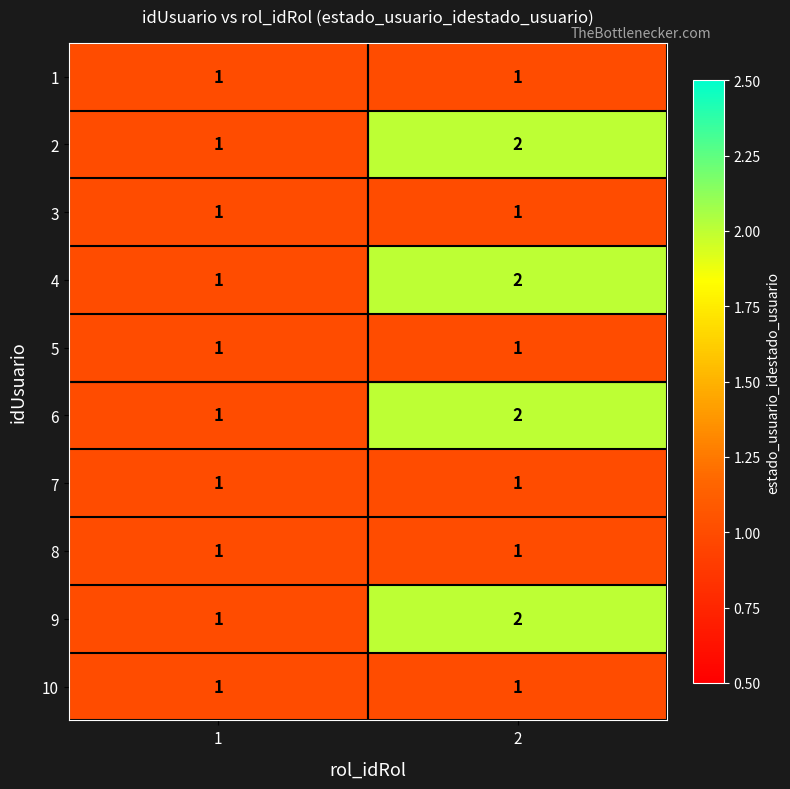

Reading left to right, list all the values displayed in this chart.

1: 1=1	2=1
2: 1=1	2=2
3: 1=1	2=1
4: 1=1	2=2
5: 1=1	2=1
6: 1=1	2=2
7: 1=1	2=1
8: 1=1	2=1
9: 1=1	2=2
10: 1=1	2=1